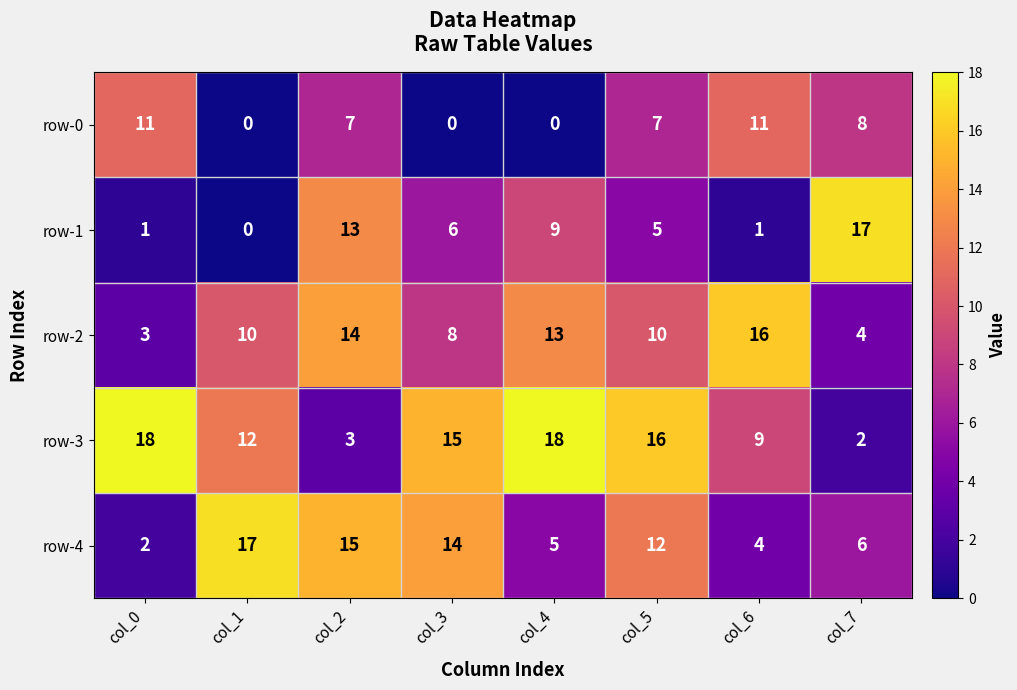

How many data points does each series have?

8